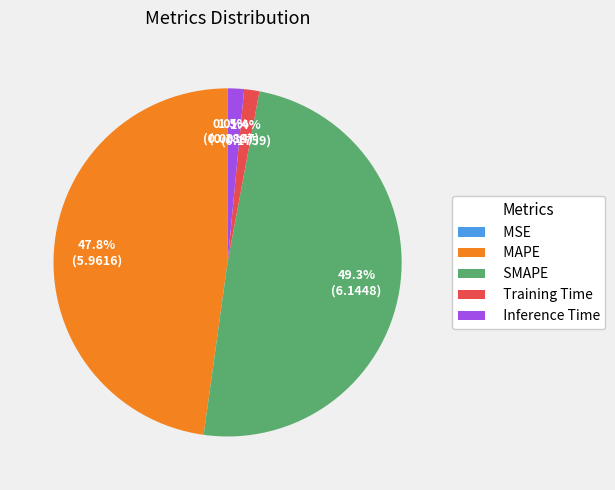

To the nearest percent, what portion does Training Time represent?

1%